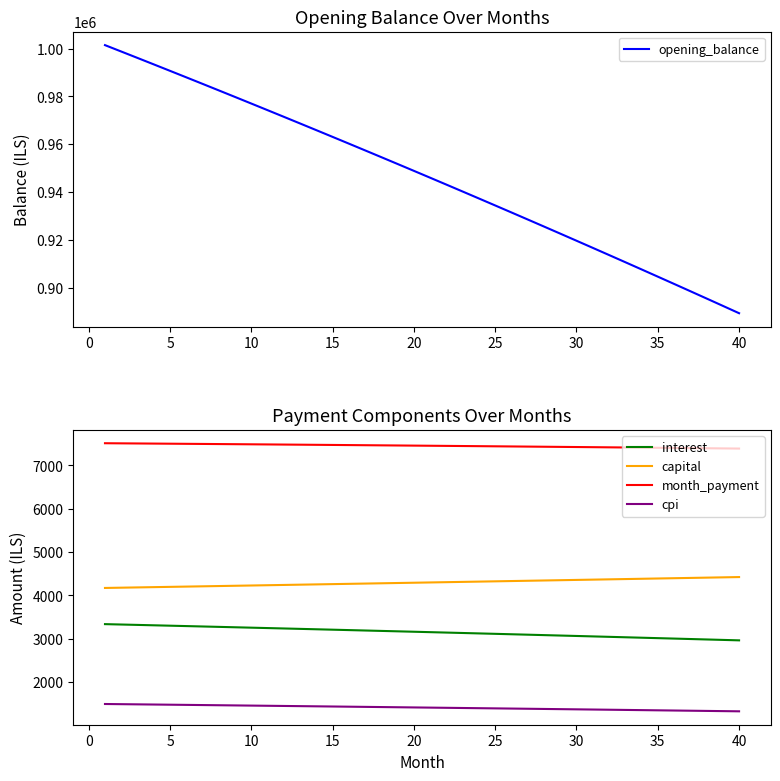

What is the minimum value for cpi?

1327.2